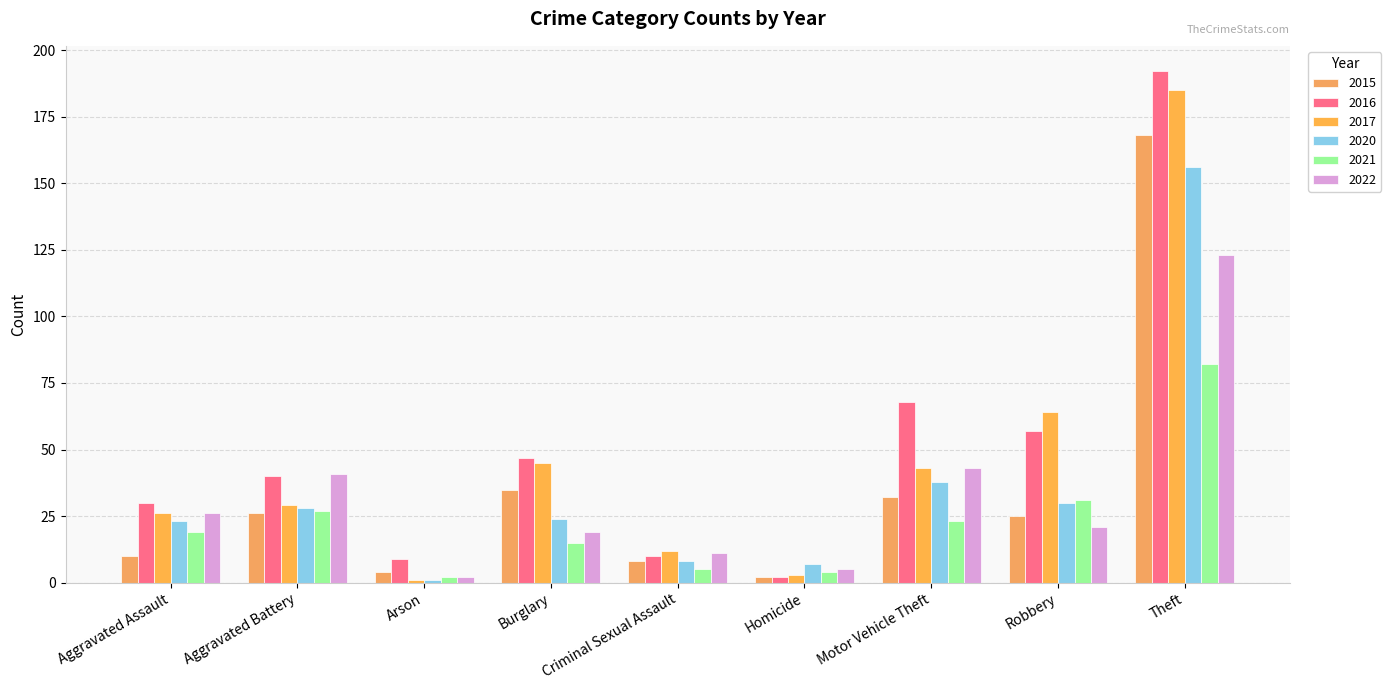

What are all the series names shown in the legend?

2015, 2016, 2017, 2020, 2021, 2022